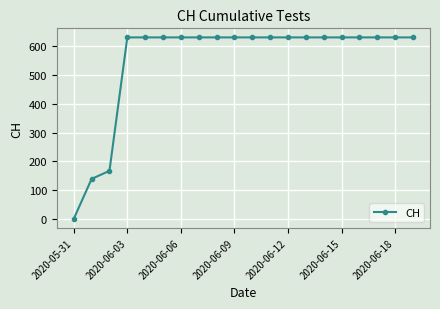

Reading left to right, transcribe all the data shown in this chart.

0	139	167	631	631	631	631	631	631	631	631	631	631	631	631	631	631	631	631	631